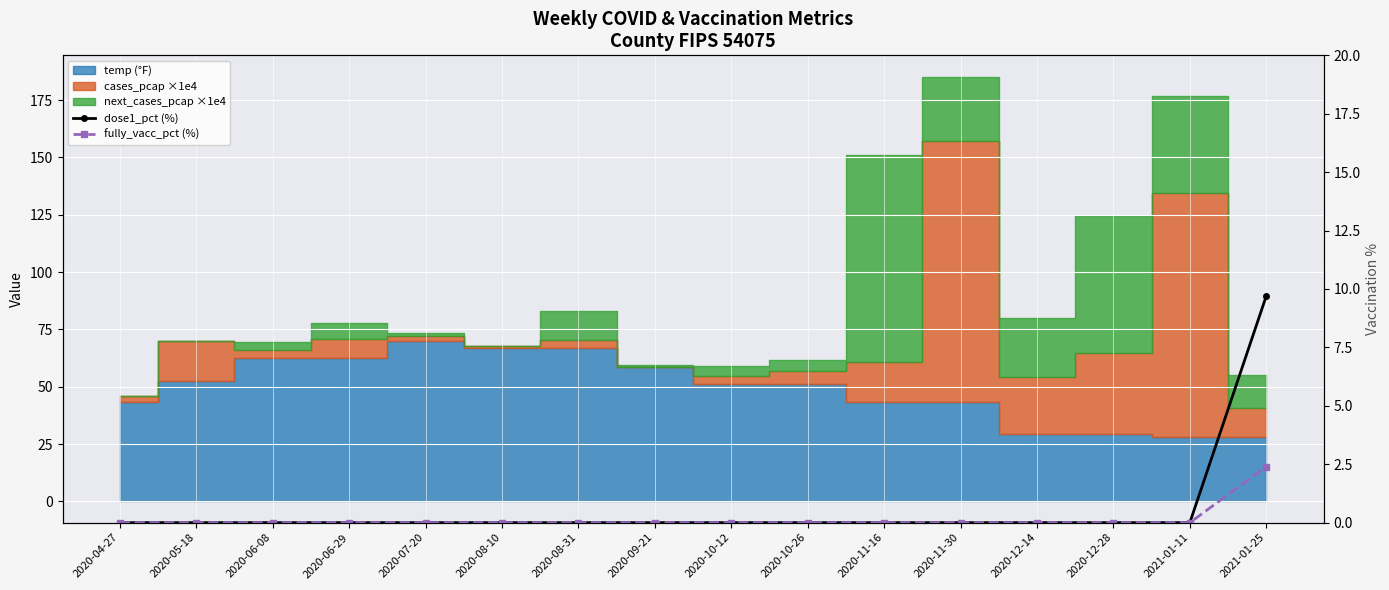

At which label does fully_vacc_pct (%) reach its minimum?

2020-04-27